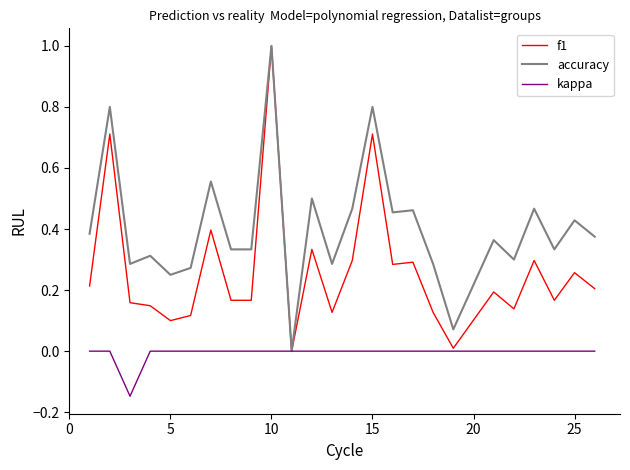

Does the chart display data point markers on the line(s)?

No